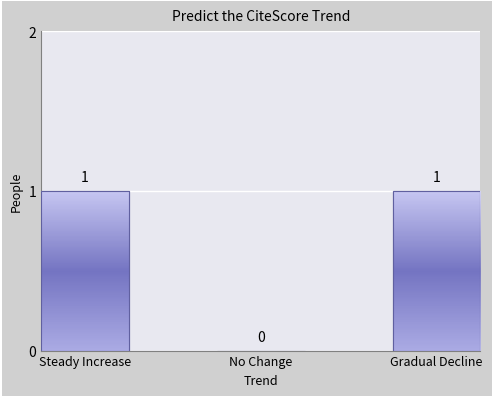

What is the difference between the second highest and minimum values?

1